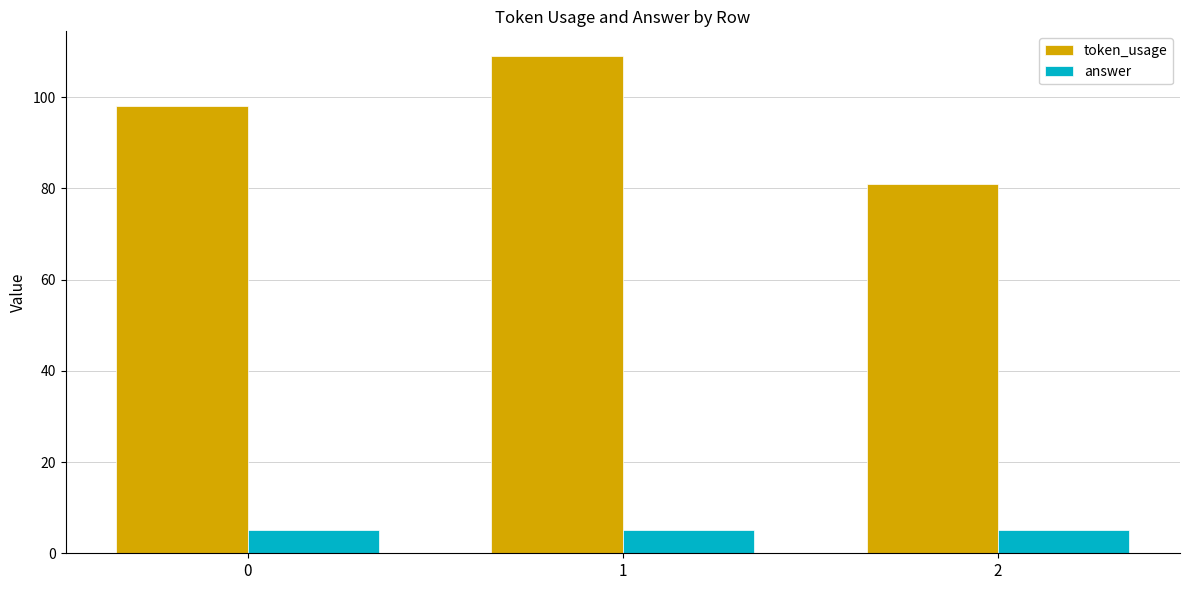

Which series changed the most between 0 and 1?

token_usage